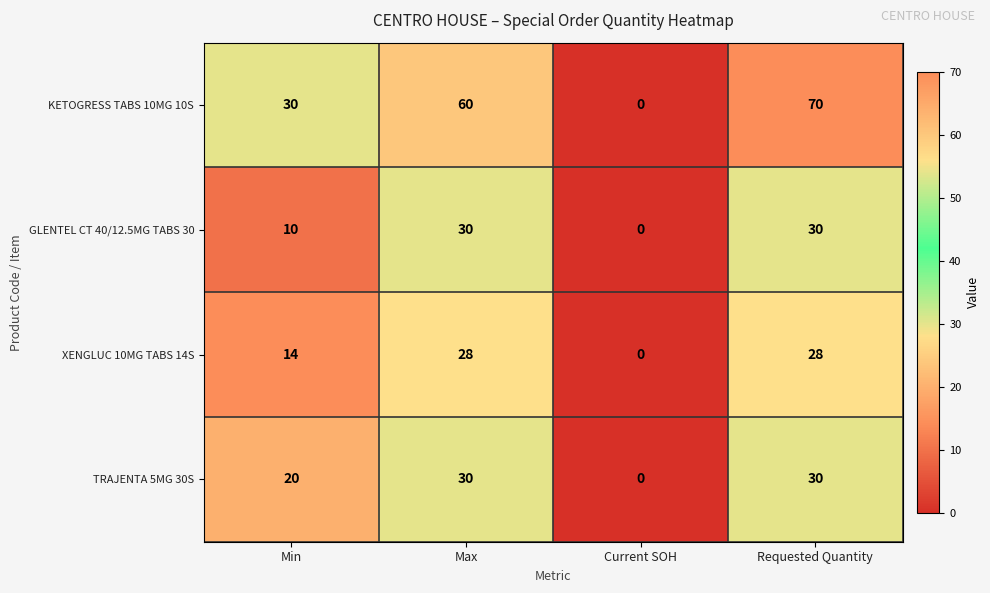

Read the XENGLUC 10MG TABS 14S value at Max, to the nearest 10.

30